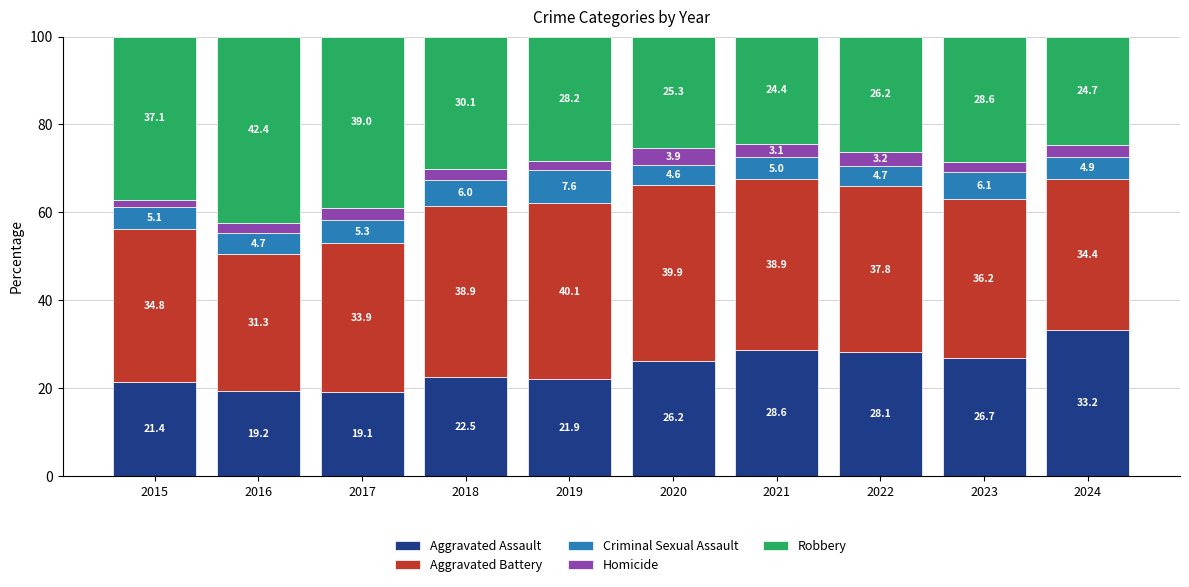

What is the sum of the Aggravated Assault values at 2019 and 2023?

48.7